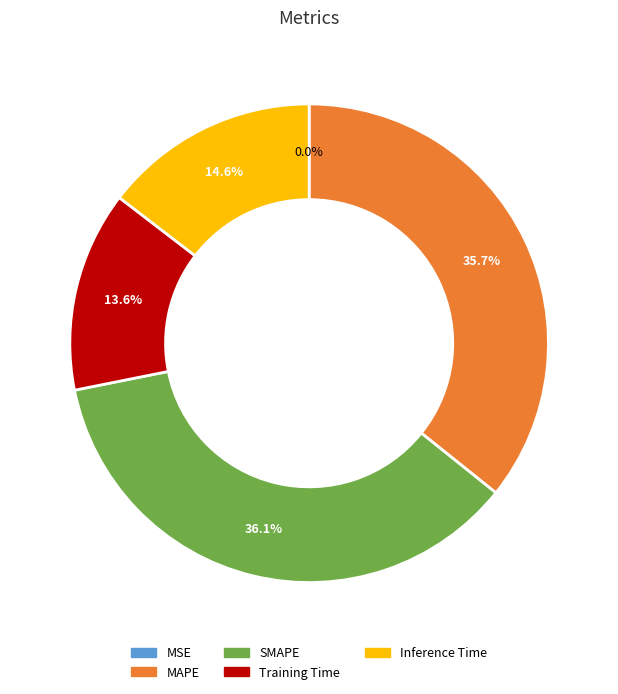

Which has a higher value, Training Time or SMAPE?

SMAPE